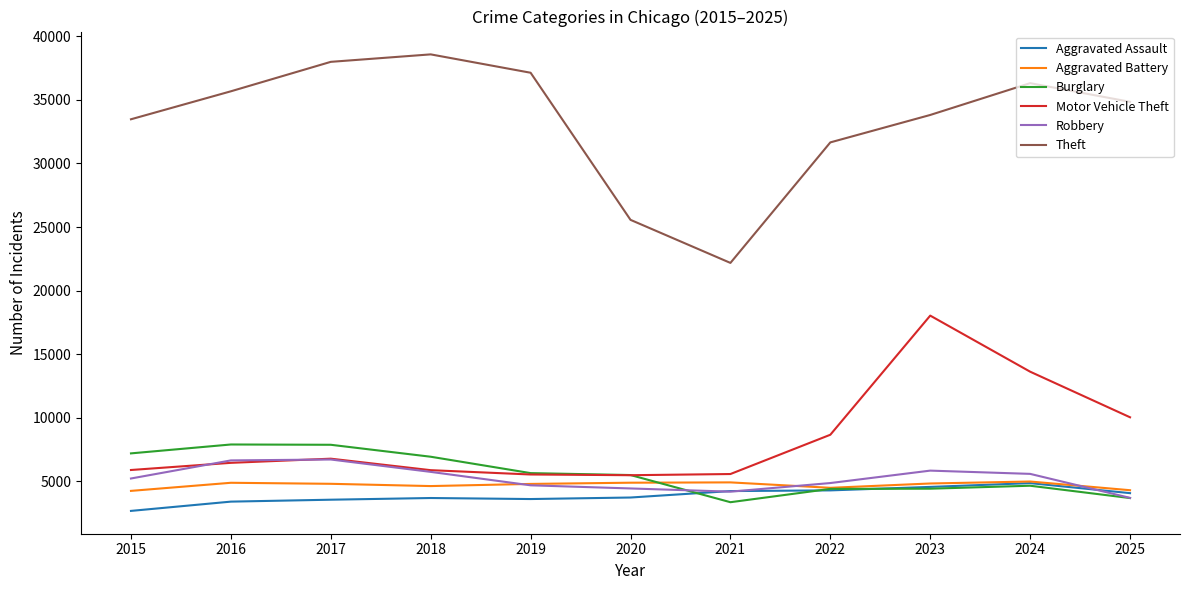

What is the sum of the Burglary values at 2023 and 2025?

8113